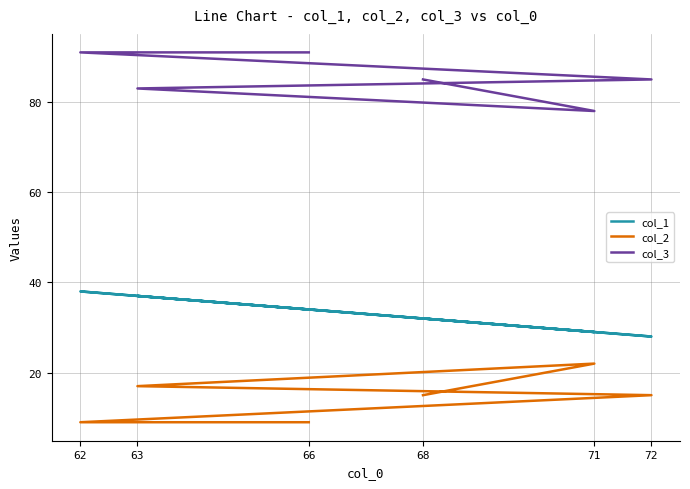

What is the highest value of the col_2 series?

22